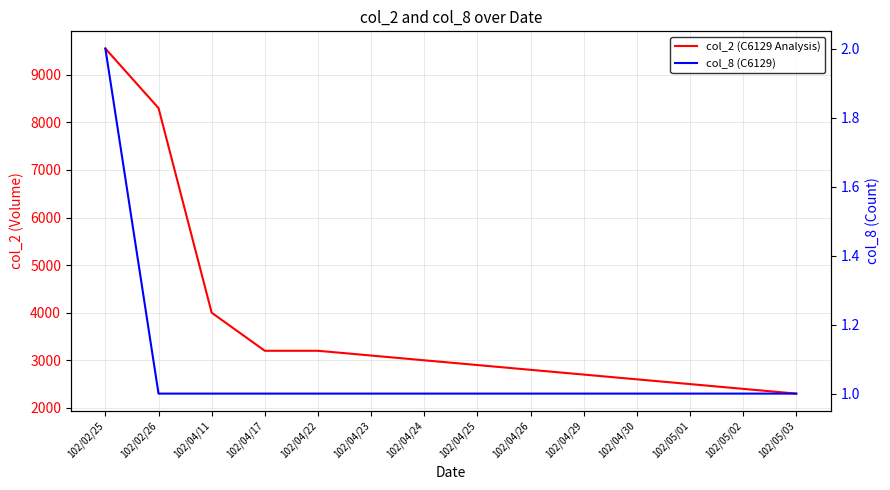

True or false: col_2 (C6129 Analysis) and col_8 (C6129) intersect in this chart.

False